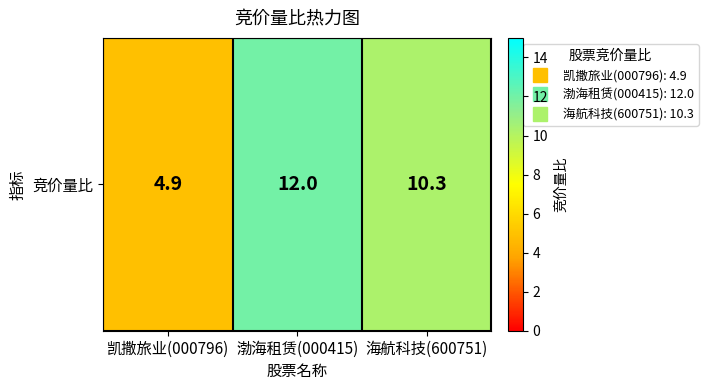

Approximately how many times larger is the value at 海航科技(600751) compared to 凯撒旅业(000796)?

2.1